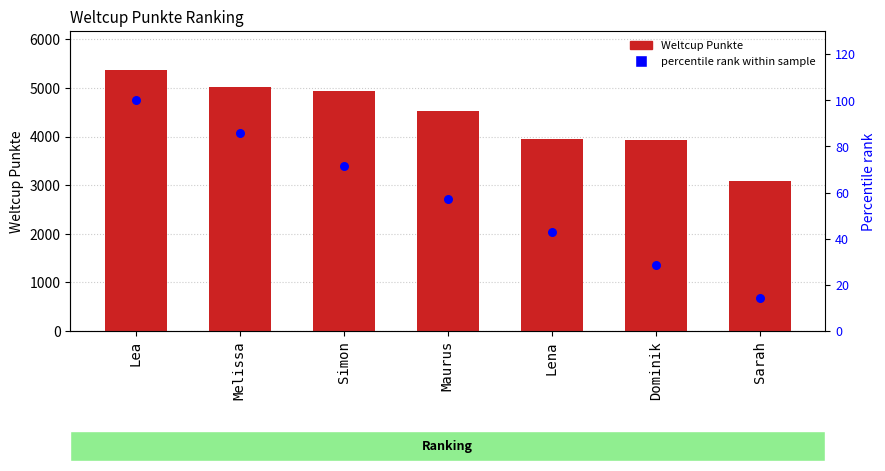

Which series has the largest total across all categories?

Weltcup Punkte